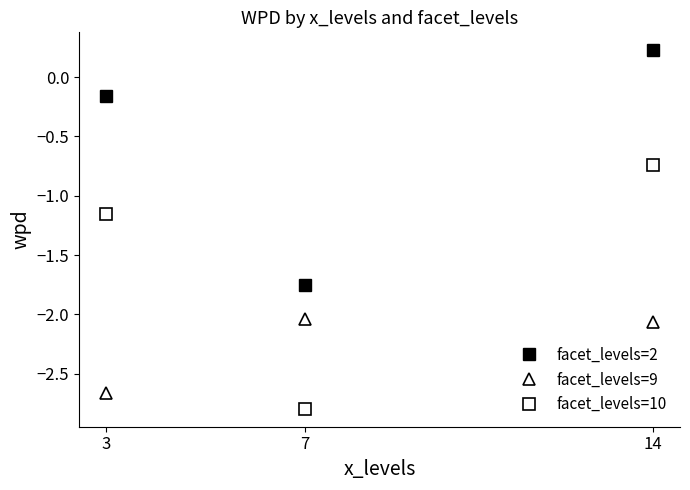

At which category is the sum across all series the highest?

14